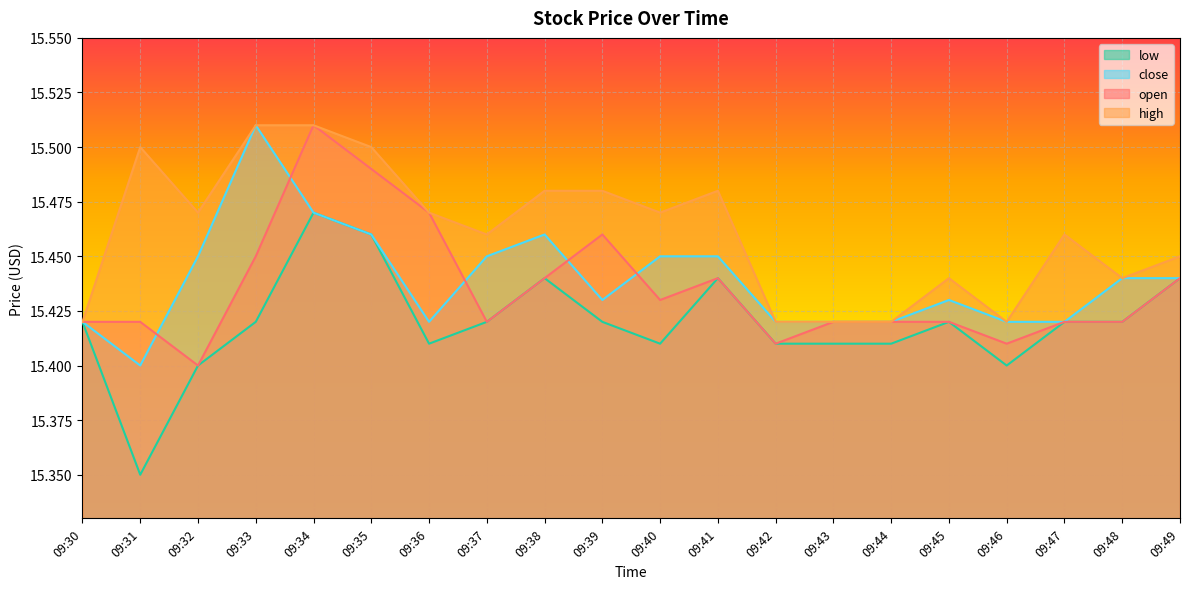

Reading right to left, list all the values displayed in this chart.

open: 09:49=15.4	09:48=15.4	09:47=15.4	09:46=15.4	09:45=15.4	09:44=15.4	09:43=15.4	09:42=15.4	09:41=15.4	09:40=15.4	09:39=15.5	09:38=15.4	09:37=15.4	09:36=15.5	09:35=15.5	09:34=15.5	09:33=15.4	09:32=15.4	09:31=15.4	09:30=15.4
high: 09:49=15.4	09:48=15.4	09:47=15.5	09:46=15.4	09:45=15.4	09:44=15.4	09:43=15.4	09:42=15.4	09:41=15.5	09:40=15.5	09:39=15.5	09:38=15.5	09:37=15.5	09:36=15.5	09:35=15.5	09:34=15.5	09:33=15.5	09:32=15.5	09:31=15.5	09:30=15.4
close: 09:49=15.4	09:48=15.4	09:47=15.4	09:46=15.4	09:45=15.4	09:44=15.4	09:43=15.4	09:42=15.4	09:41=15.4	09:40=15.4	09:39=15.4	09:38=15.5	09:37=15.4	09:36=15.4	09:35=15.5	09:34=15.5	09:33=15.5	09:32=15.4	09:31=15.4	09:30=15.4
low: 09:49=15.4	09:48=15.4	09:47=15.4	09:46=15.4	09:45=15.4	09:44=15.4	09:43=15.4	09:42=15.4	09:41=15.4	09:40=15.4	09:39=15.4	09:38=15.4	09:37=15.4	09:36=15.4	09:35=15.5	09:34=15.5	09:33=15.4	09:32=15.4	09:31=15.3	09:30=15.4